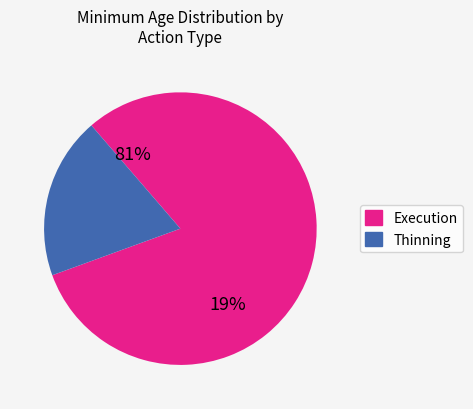

Does Thinning (Low) represent more than half of the total?

No